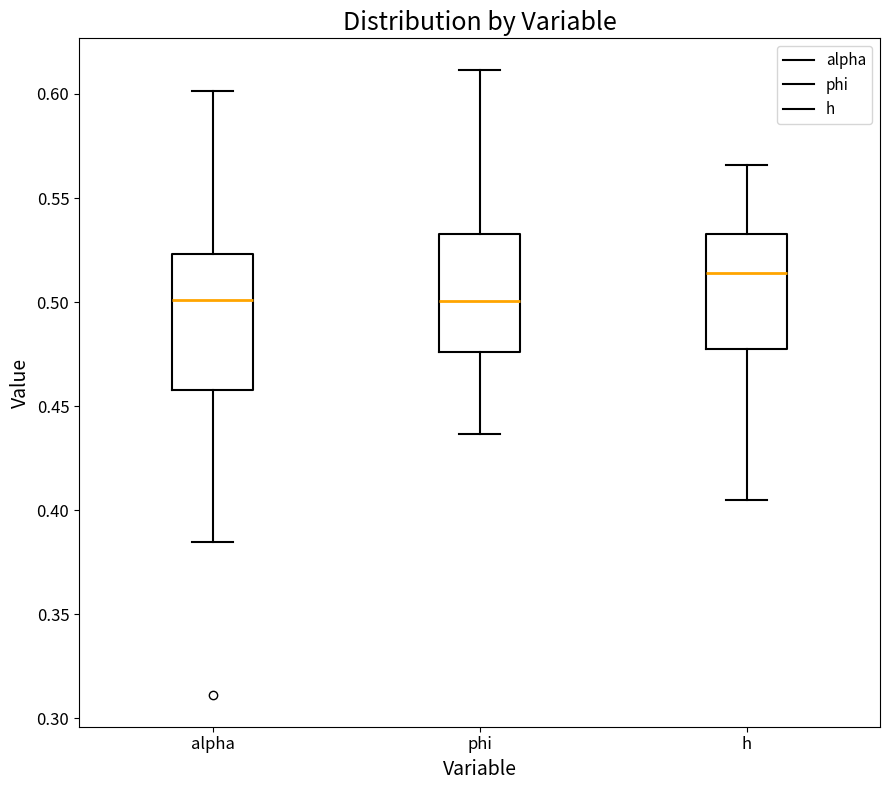

Reading left to right, transcribe this box plot: for each box, give where its median line is, the range the box spans, and where its two whiskers end, as read against the y-axis. The values are not printed on the chart, so give them approximately, as read against the axis.

alpha: median 0.500, box 0.460 to 0.525, whiskers 0.385 to 0.600
phi: median 0.500, box 0.475 to 0.535, whiskers 0.435 to 0.610
h: median 0.515, box 0.475 to 0.530, whiskers 0.405 to 0.565